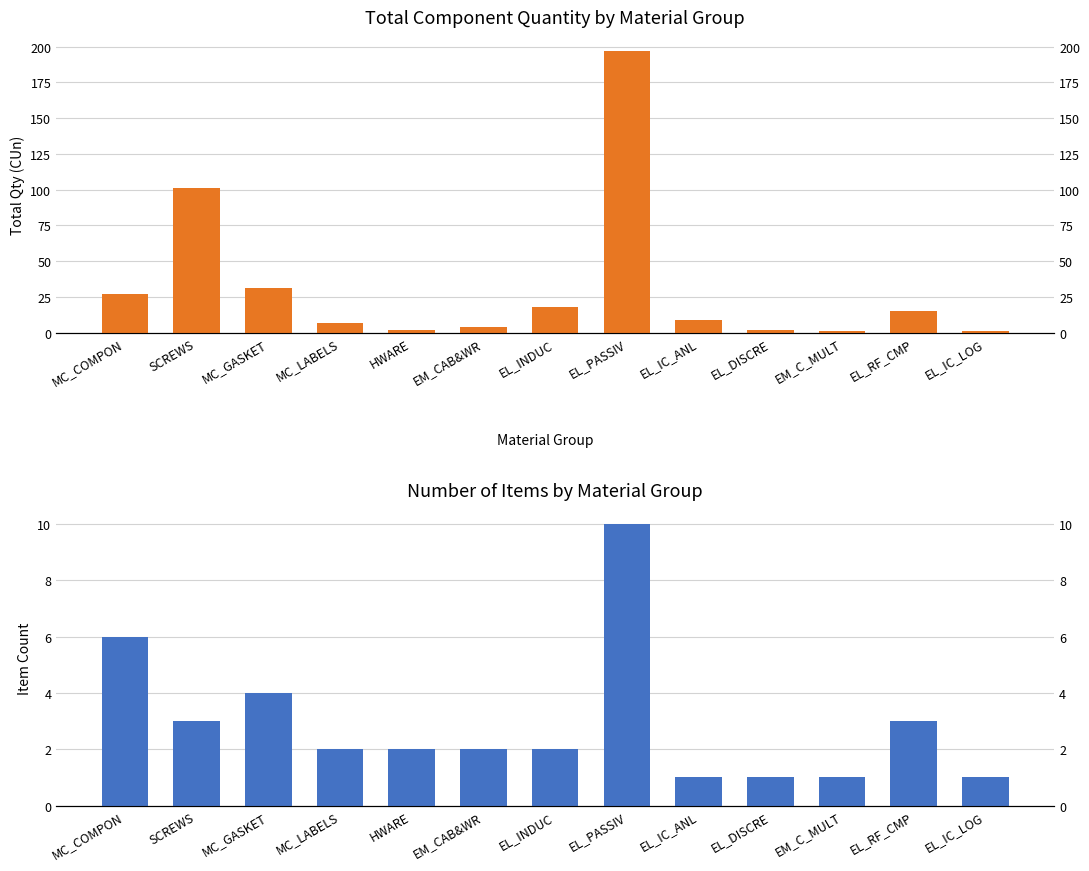

What is the label of the 8th bar from the left?

EL_PASSIV